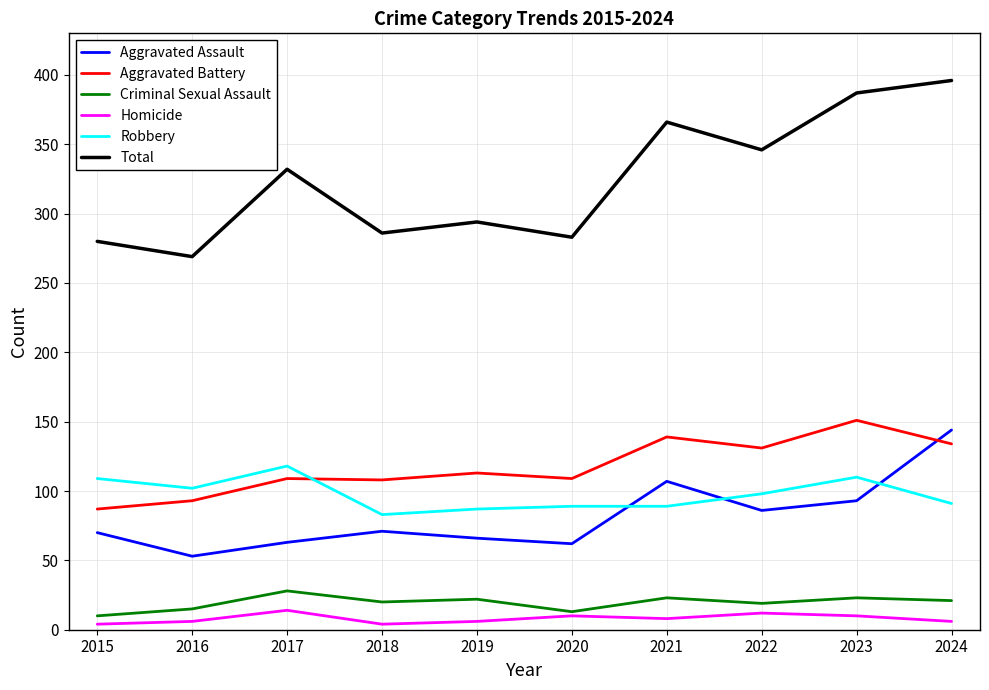

Is it true that Aggravated Assault equals 25 at 2016?

False